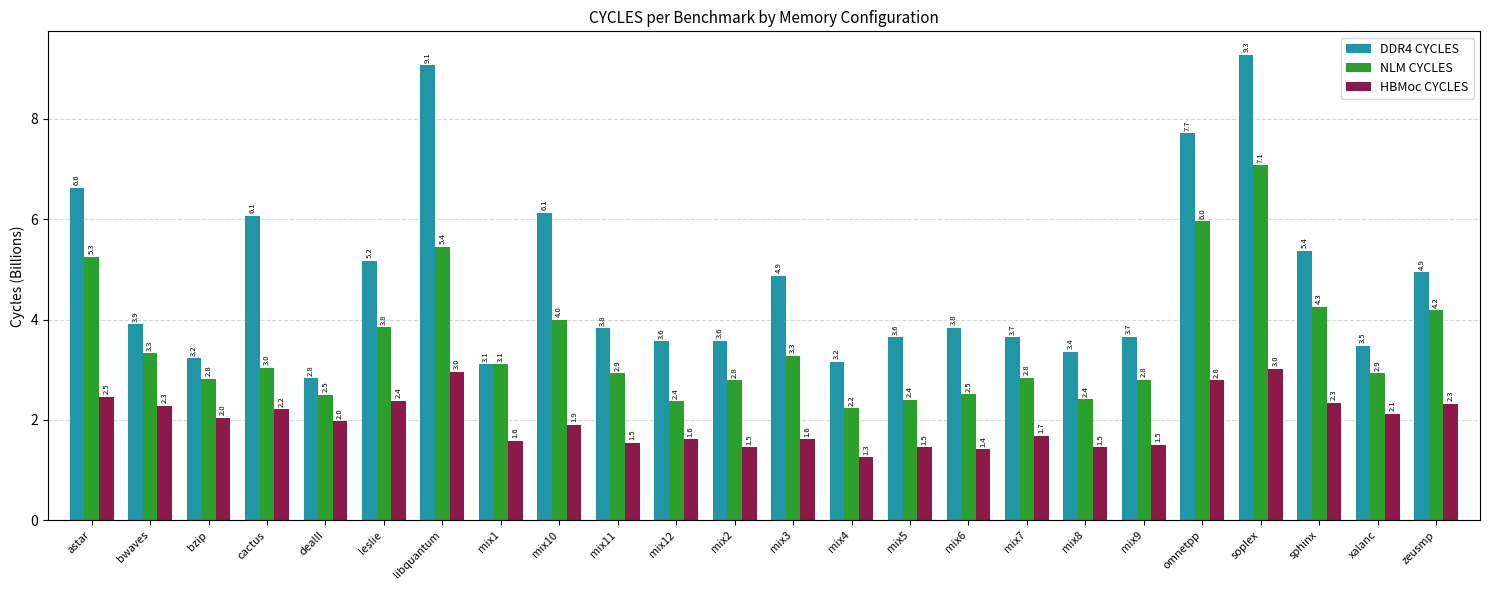

What is the difference between the HBMoc CYCLES values at zeusmp and mix2?

0.9